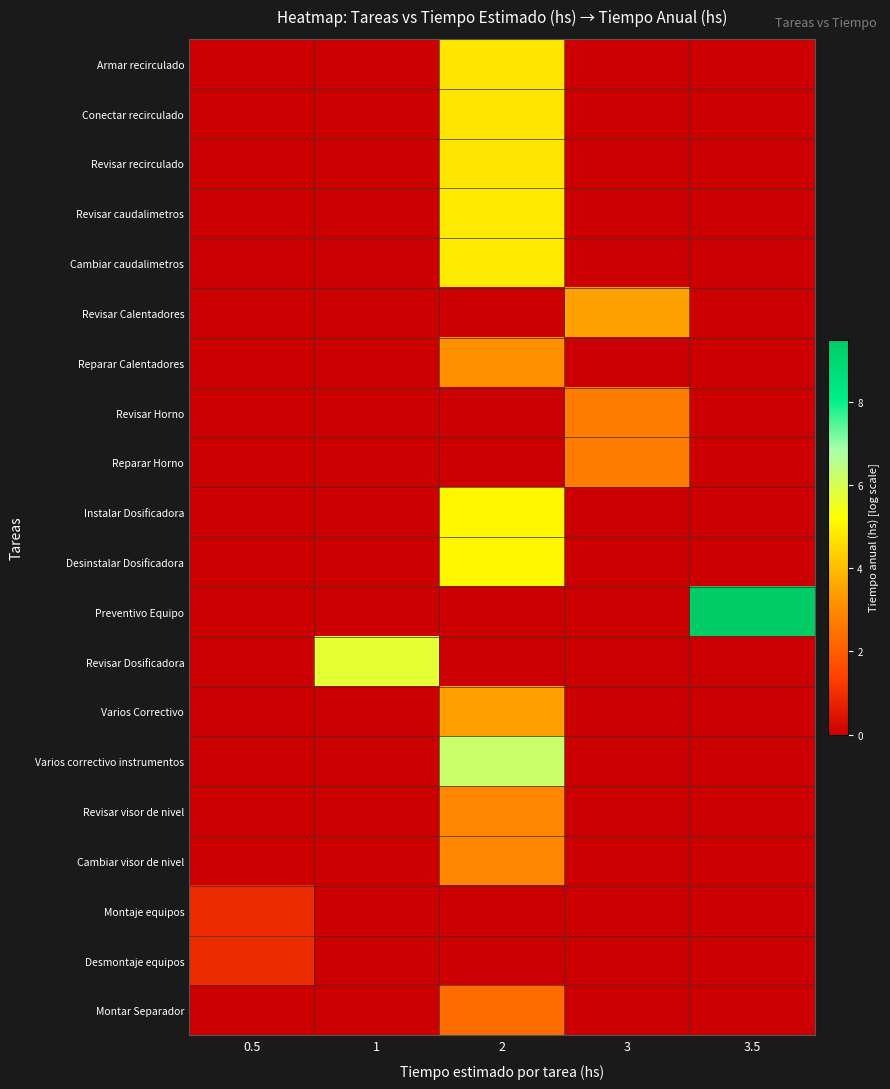

At how many categories does at least one series exceed 6?

2